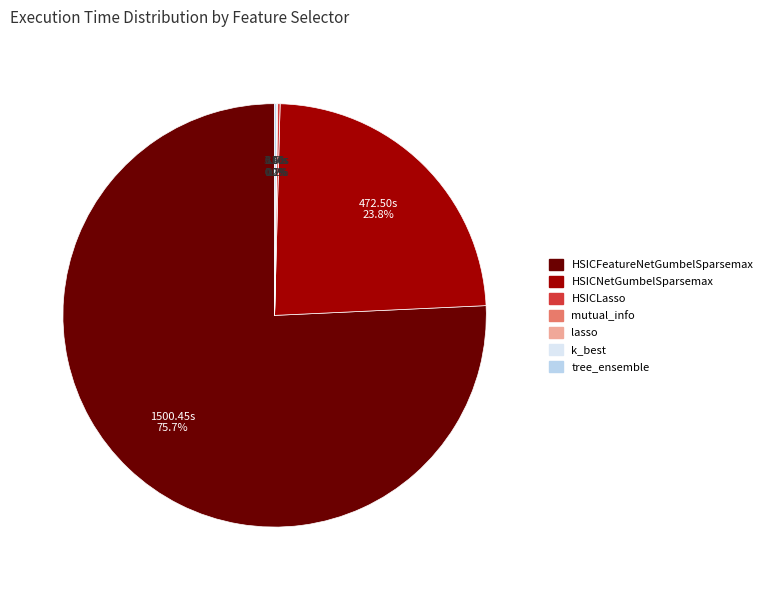

To the nearest percent, what portion does HSICFeatureNetGumbelSparsemax represent?

76%